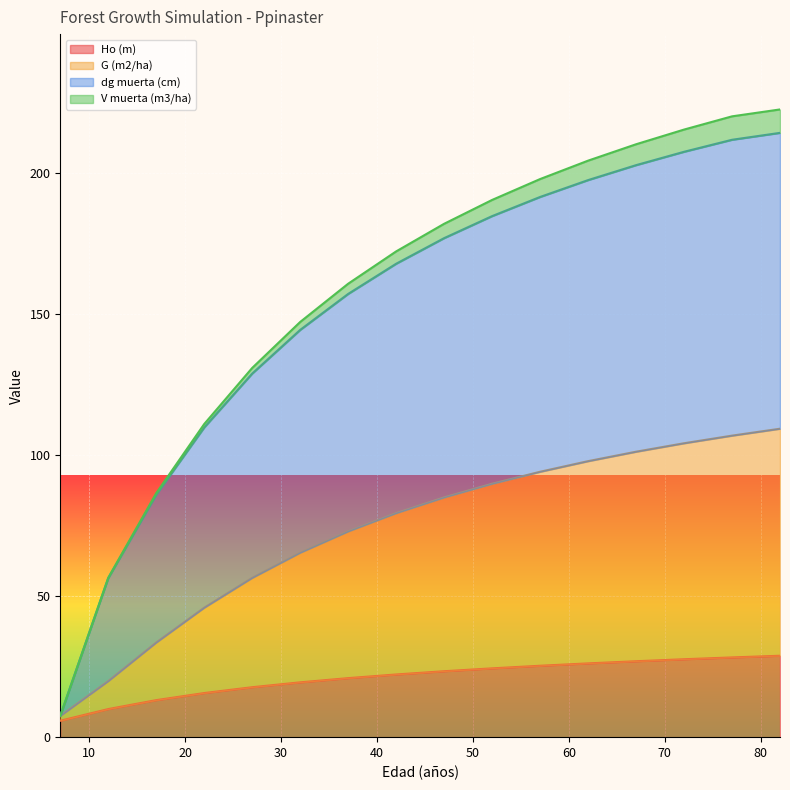

What is the lowest value of the Ho (m) series?

5.8